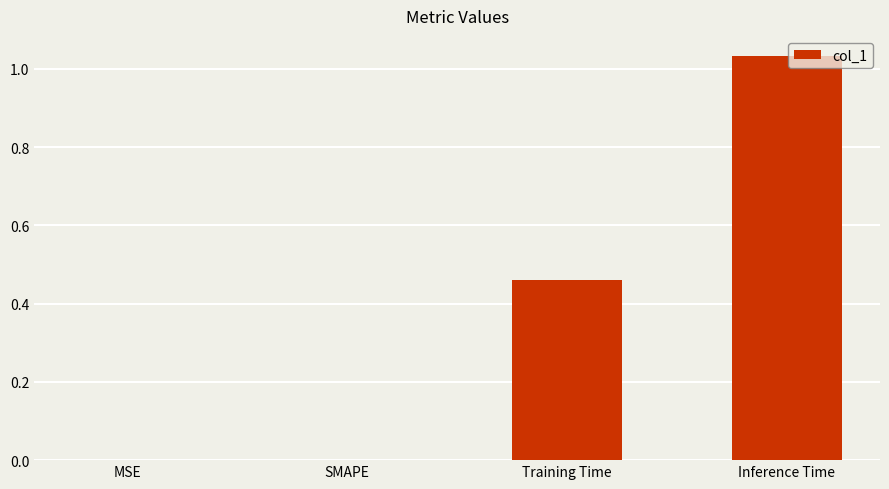

Which category has the highest value across all series?

Inference Time